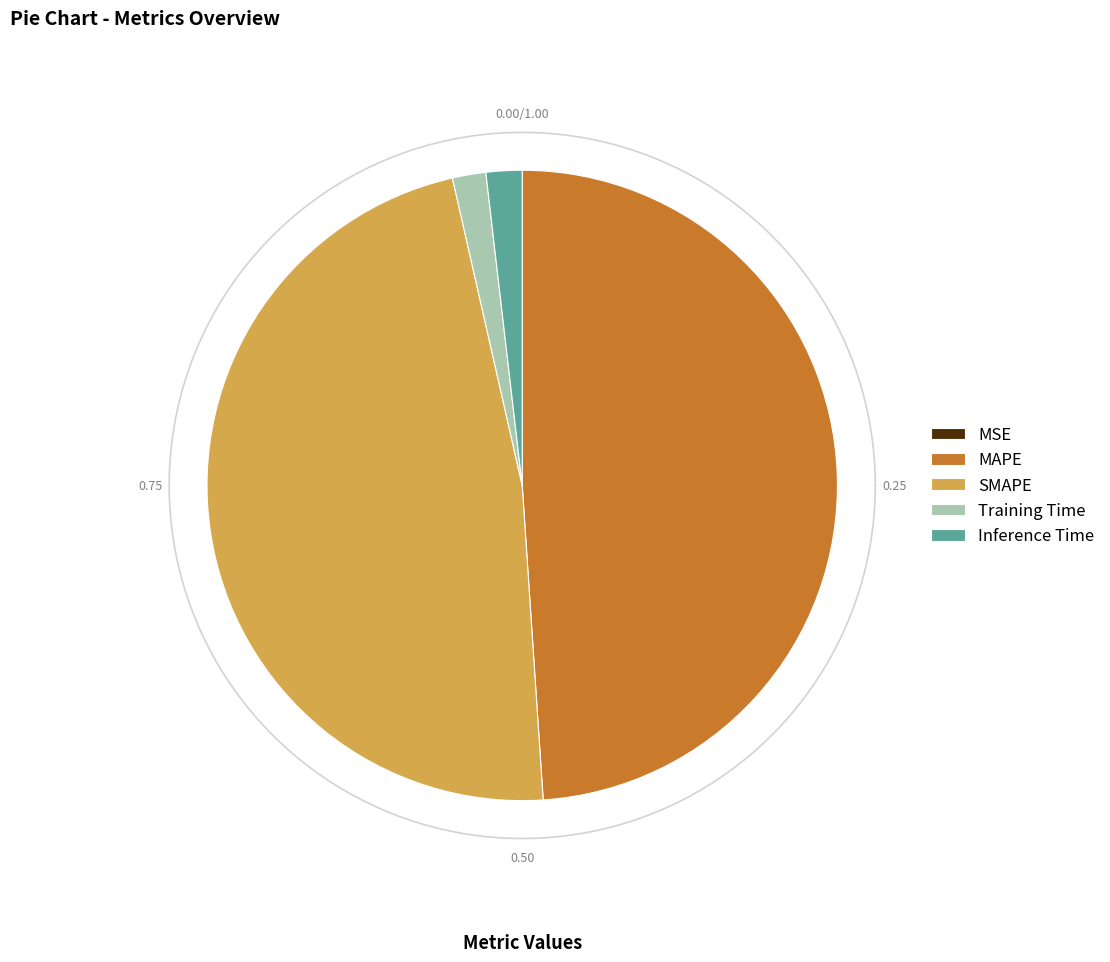

Between Inference Time and SMAPE, which is larger?

SMAPE